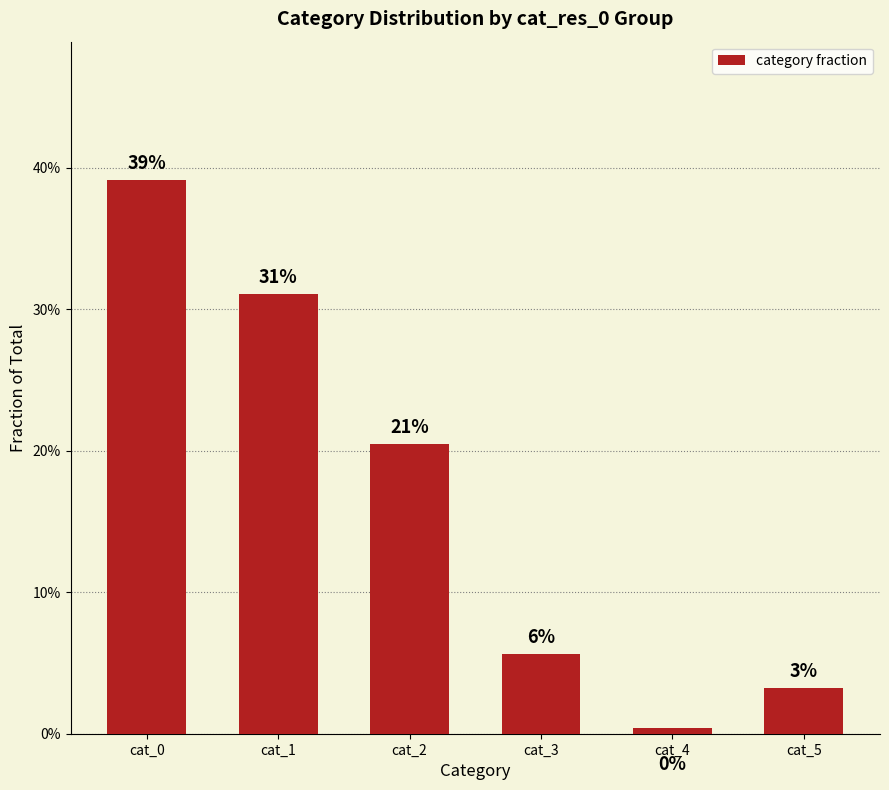

What is the sum of the values at cat_2 and cat_5?

0.2